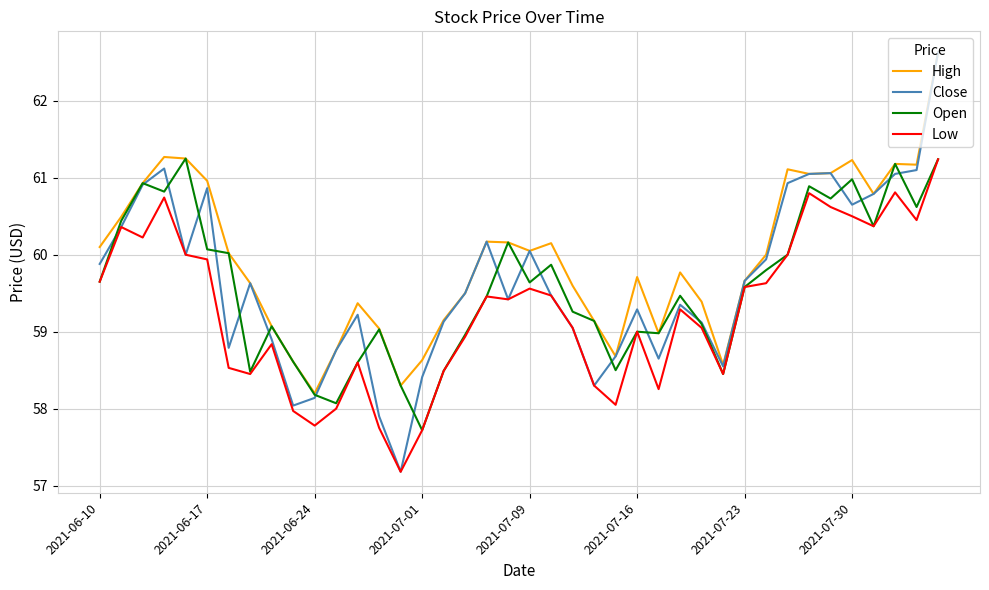

What is the highest value of the Low series?

61.2